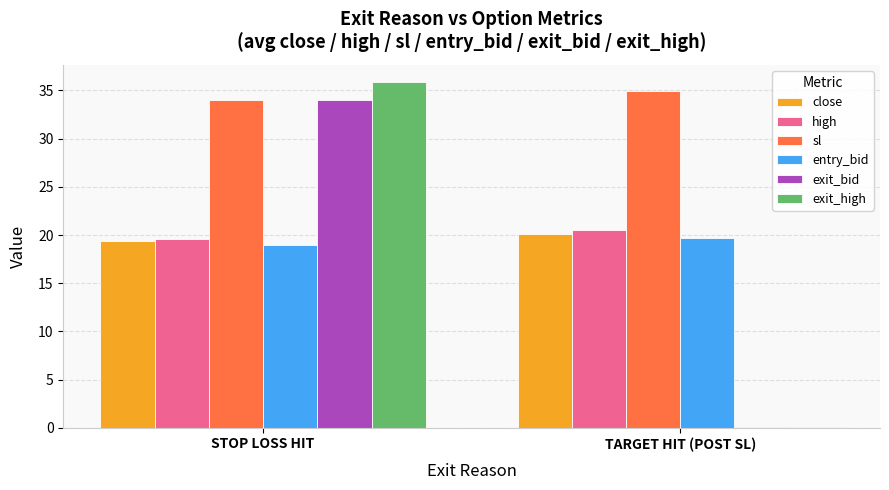

Reading left to right, extract all data points from this chart.

close: STOP LOSS HIT=19.3	TARGET HIT (POST SL)=20.1
high: STOP LOSS HIT=19.6	TARGET HIT (POST SL)=20.5
sl: STOP LOSS HIT=34.0	TARGET HIT (POST SL)=34.9
entry_bid: STOP LOSS HIT=19.0	TARGET HIT (POST SL)=19.7
exit_bid: STOP LOSS HIT=34.0	TARGET HIT (POST SL)=0.1
exit_high: STOP LOSS HIT=35.9	TARGET HIT (POST SL)=0.1